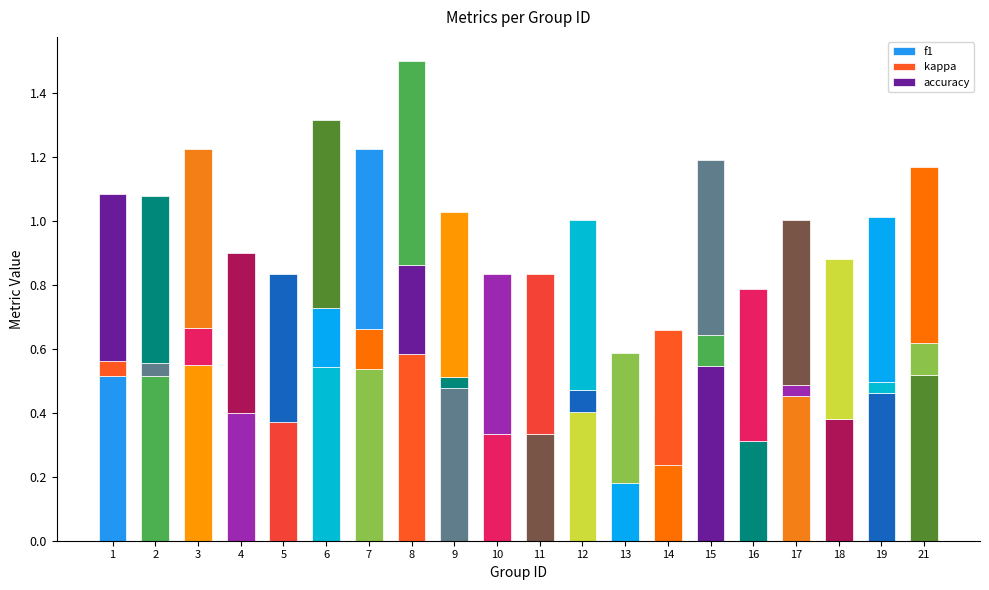

Where is f1 nearest to the value 0?

10